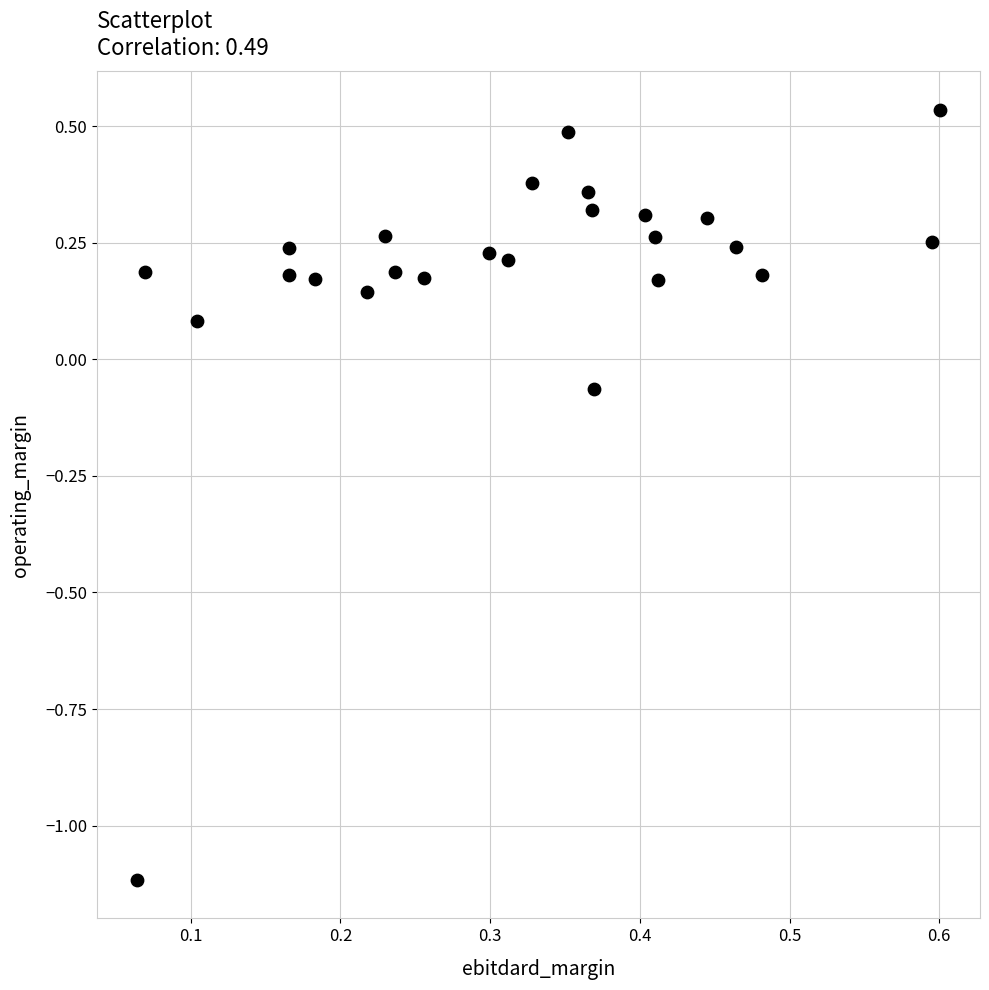

What is the range of Y values (max minus min)?

1.7